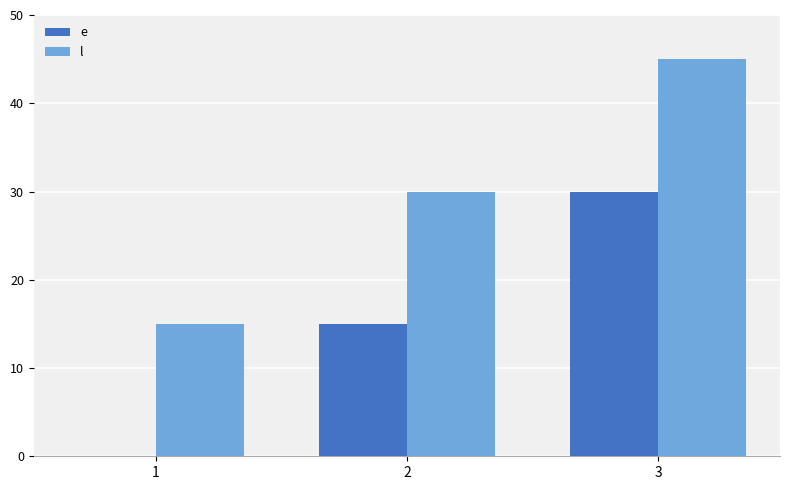

What are all the series names shown in the legend?

e, l